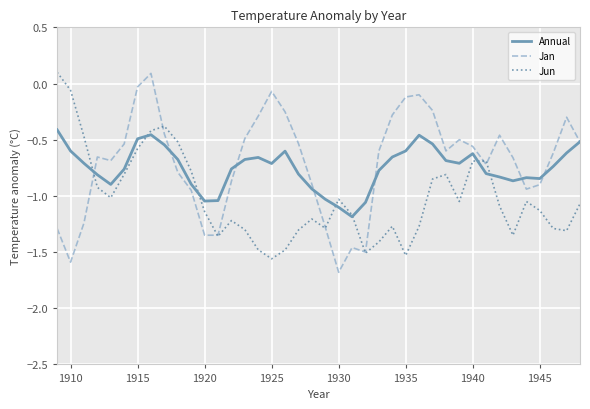

The Jun series shows -0.2 at 1940. True or false?

False